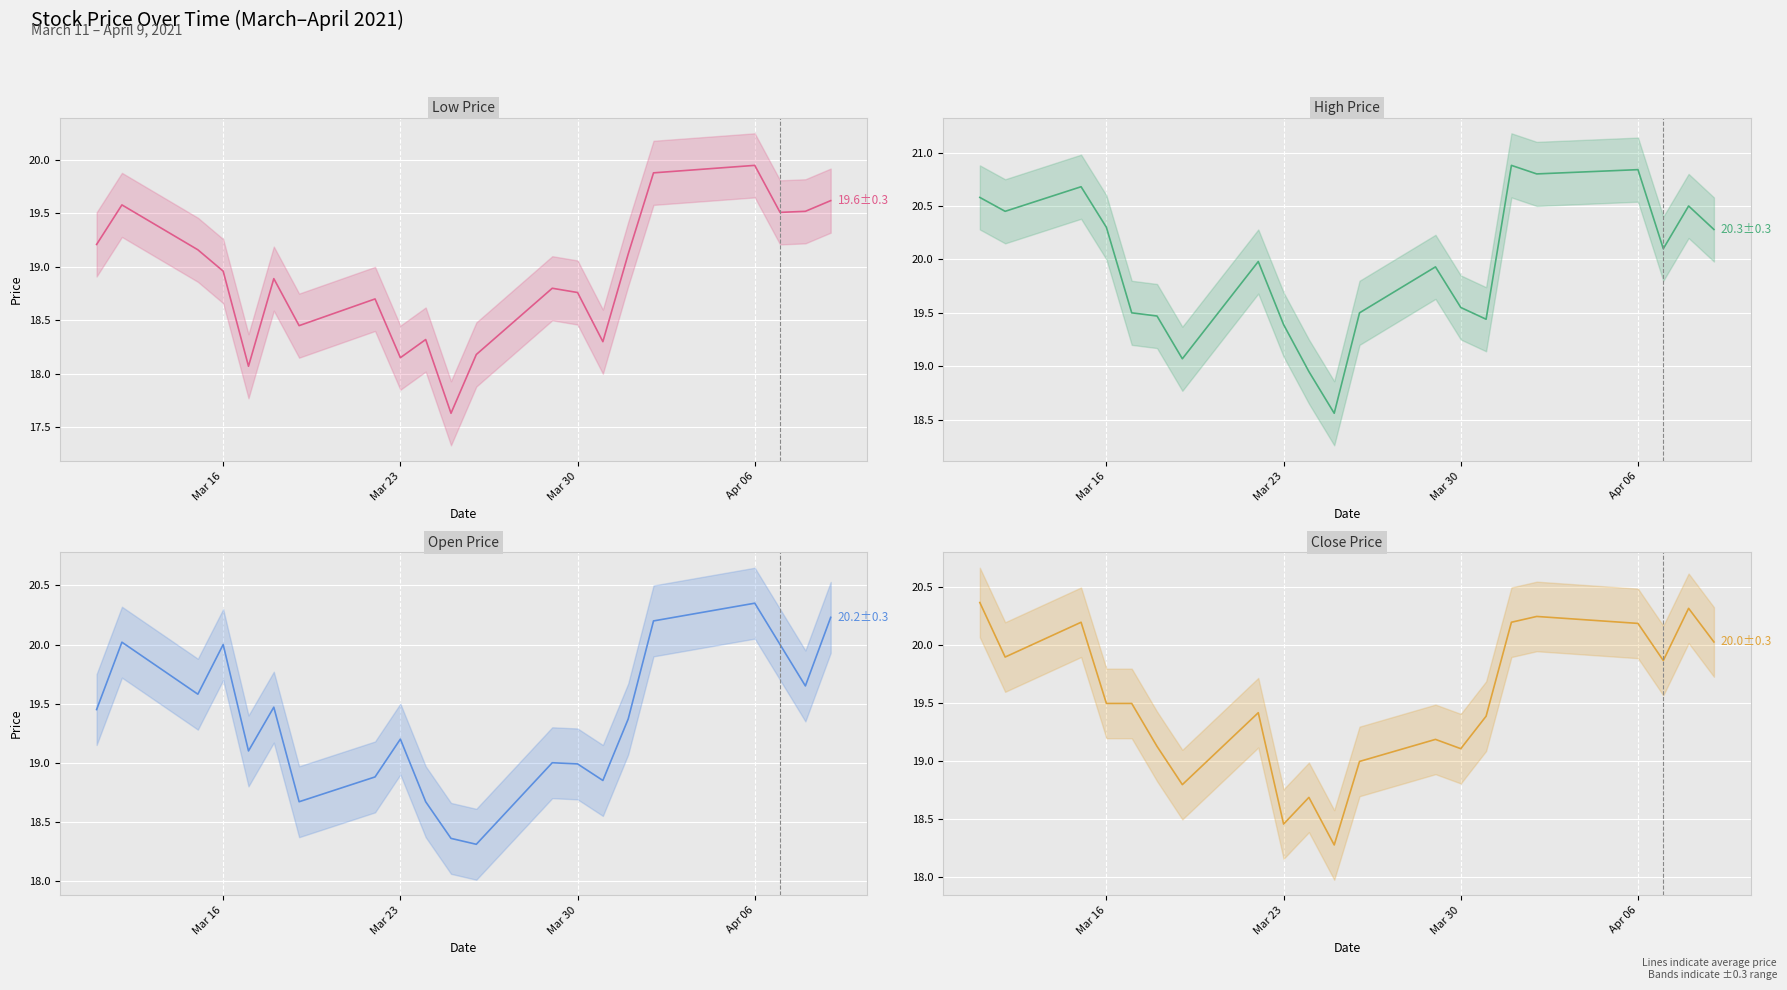

How many categories are shown in the chart?

21